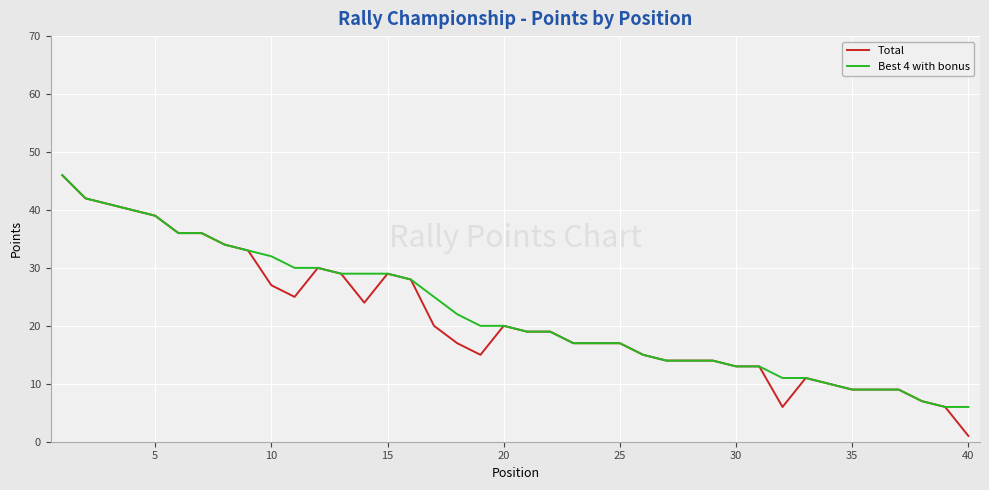

What is the maximum value shown in the chart?

46